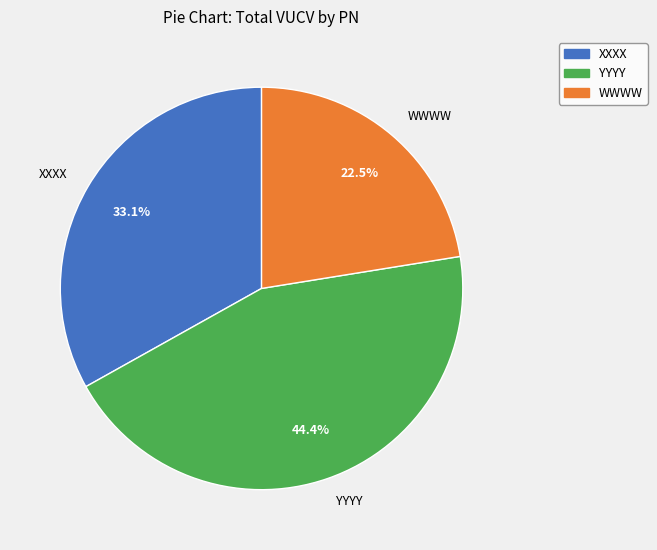

Between YYYY and WWWW, which is larger?

YYYY